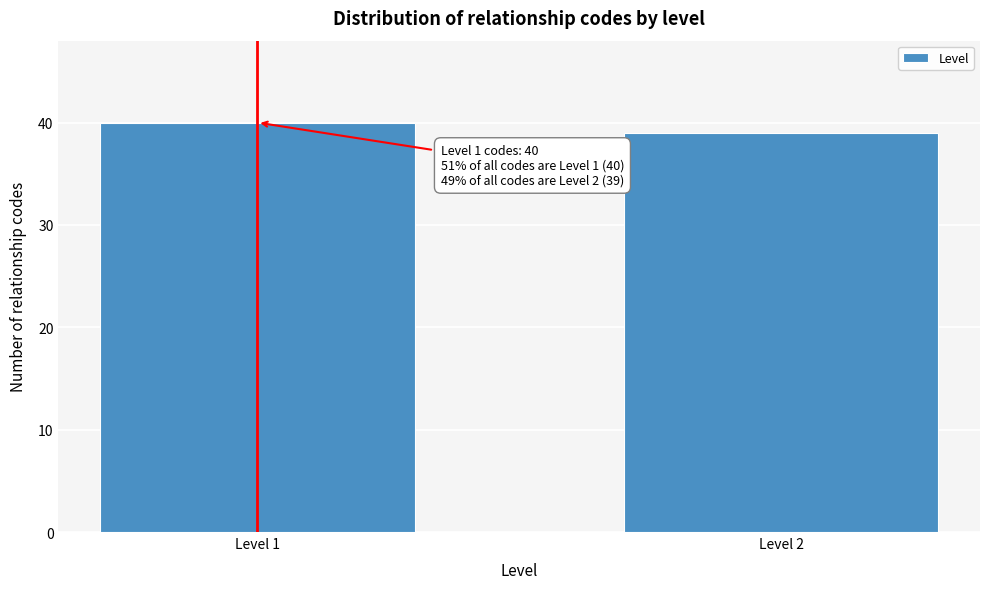

Reading left to right, transcribe all the data shown in this chart.

40	39